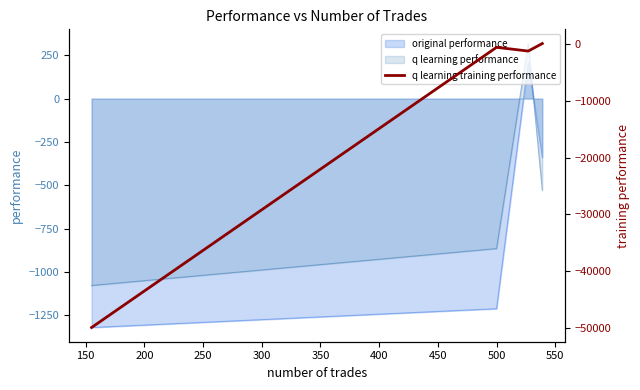

True or false: q learning performance and original performance cross at least once.

True